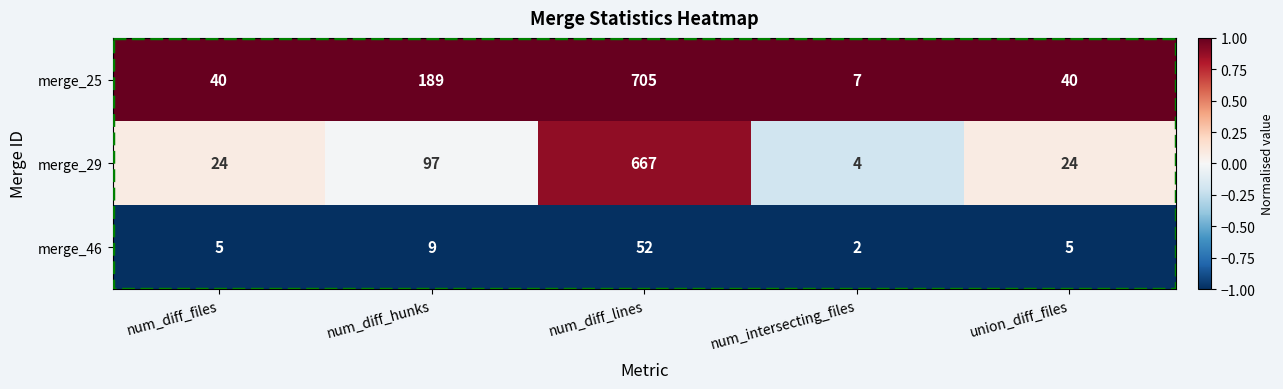

True or false: merge_46 has a value of 3 at num_intersecting_files.

False